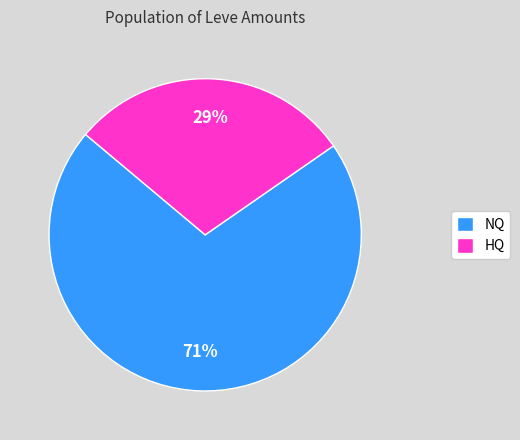

To the nearest percent, what is the average slice percentage?

50%